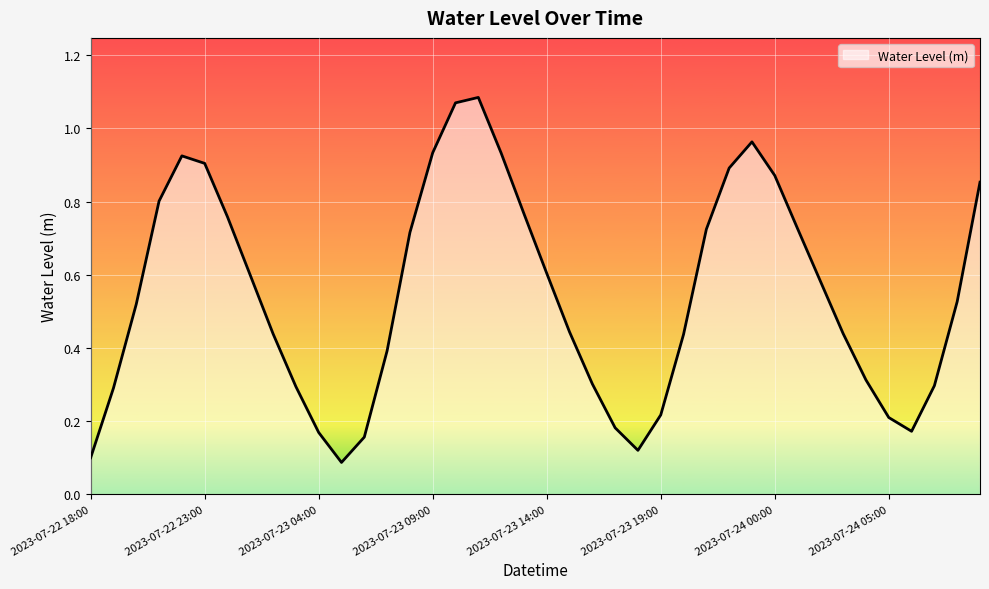

What is the maximum value shown in the chart?

1.1